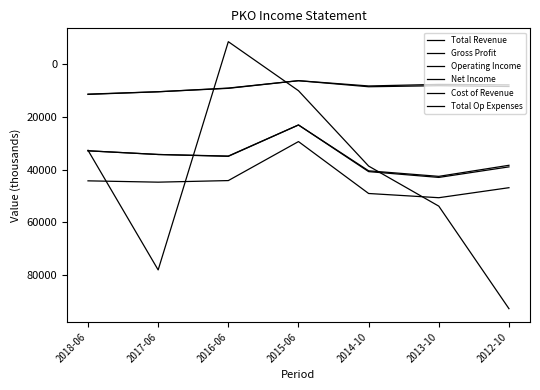

True or false: Total Revenue has a value of 74709 at 2016-06.

False